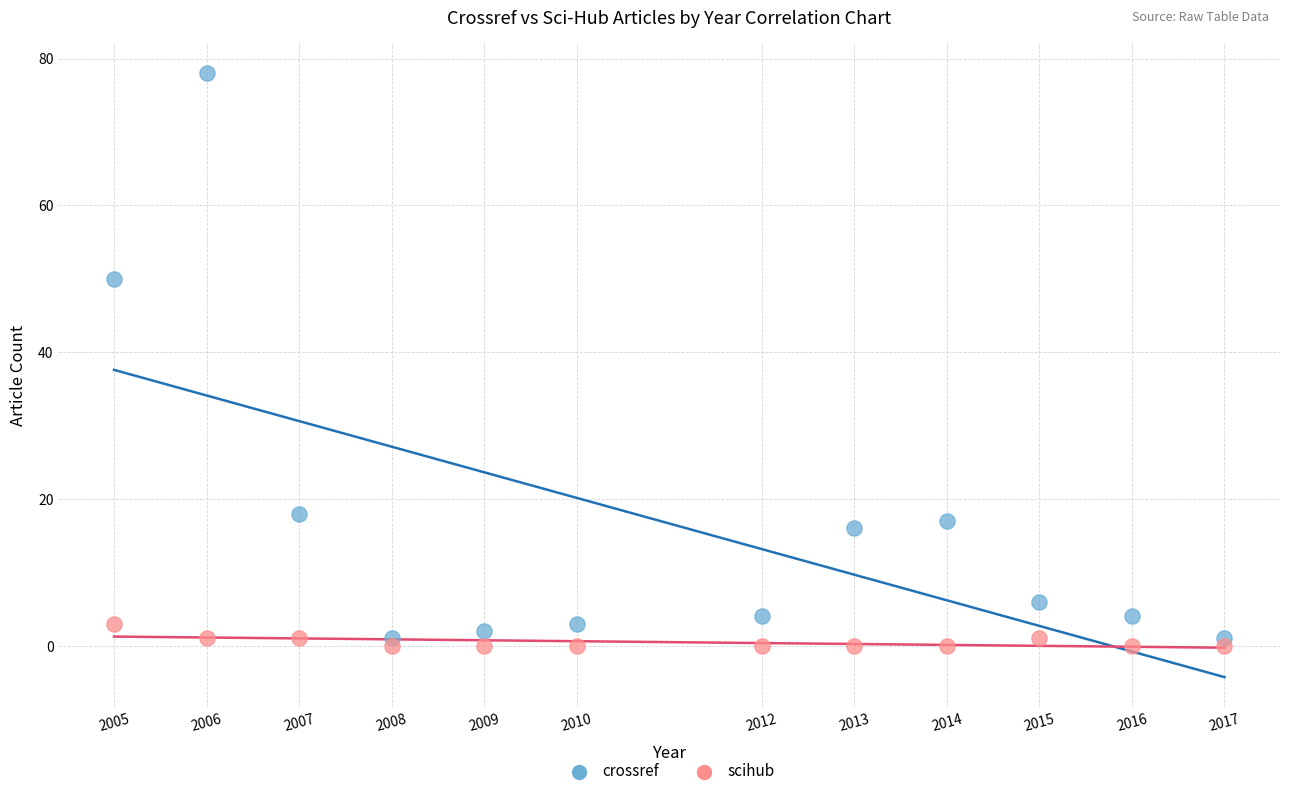

Which series contains the highest Y value?

crossref